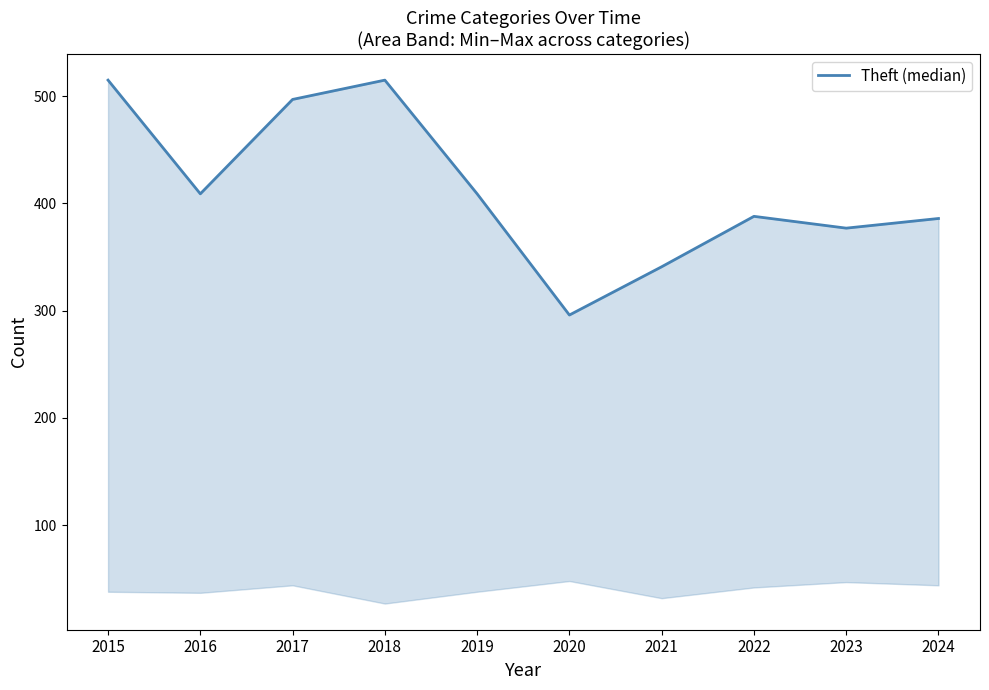

What is the value of the 3rd point from the left?

497